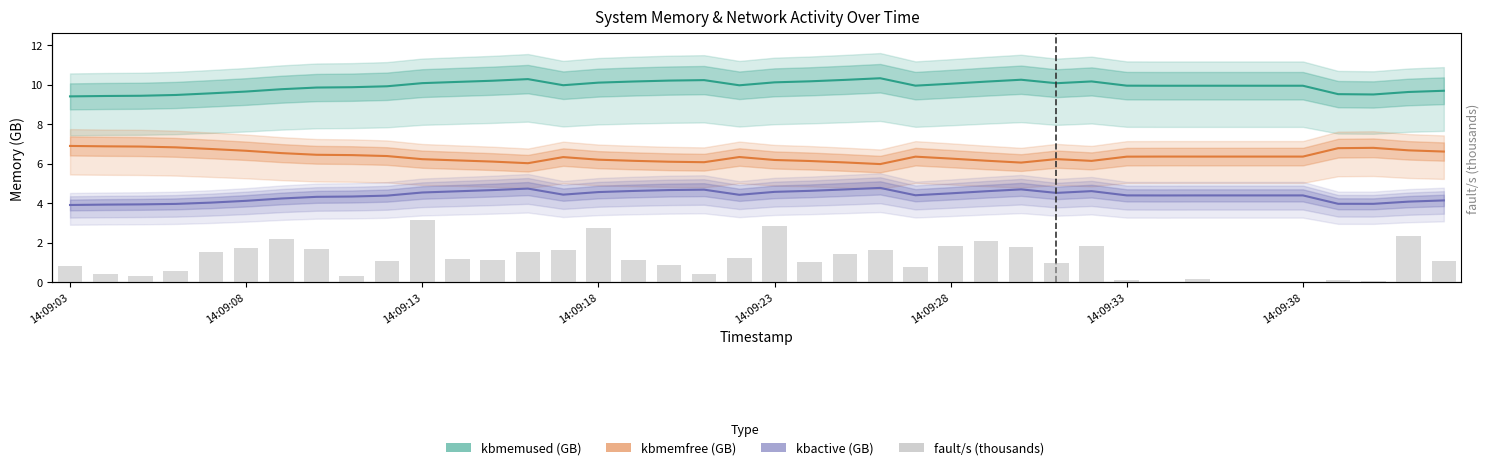

Which has a higher value, 10 or 12?

12